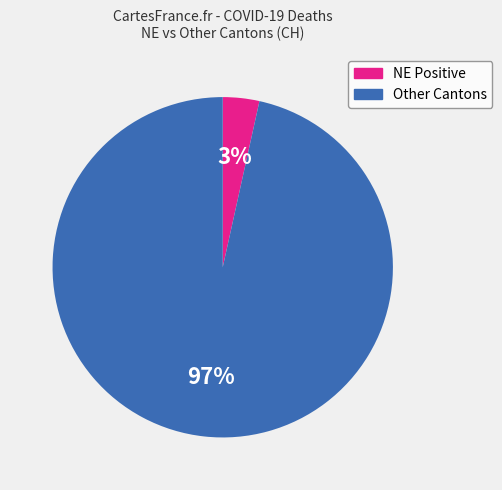

To the nearest percent, what is the average slice percentage?

50%